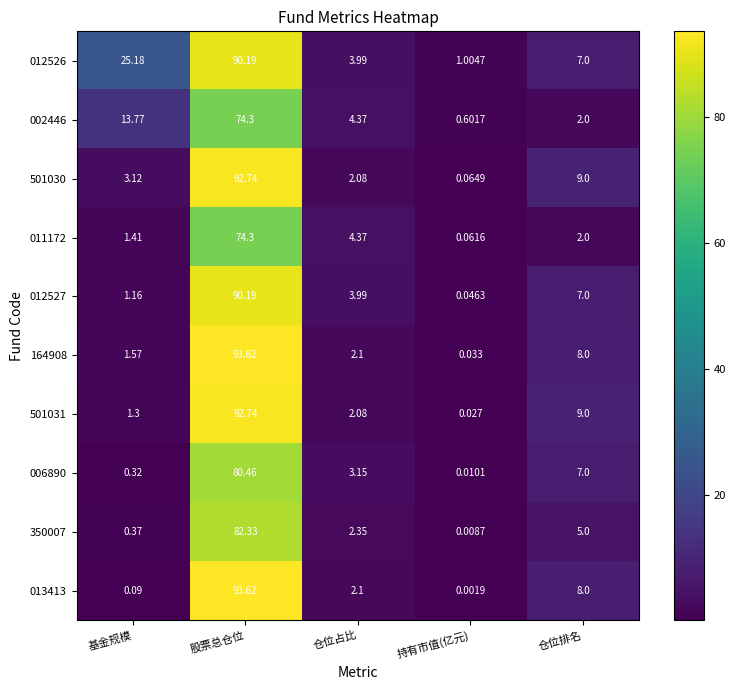

Where does the 164908 series first go above 2?

股票总仓位